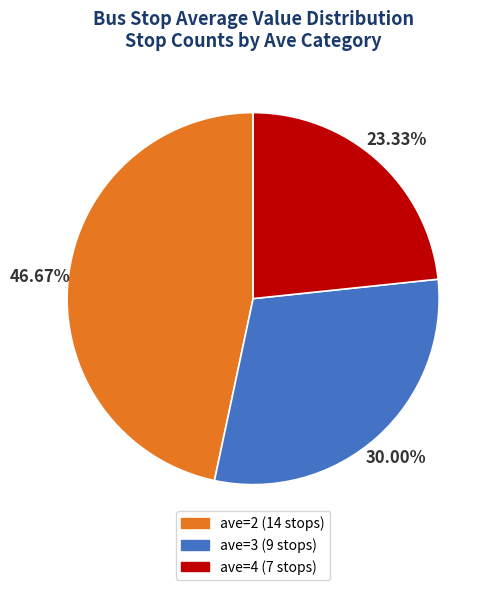

What is the total percentage of ave=2 and ave=4?

70.0%